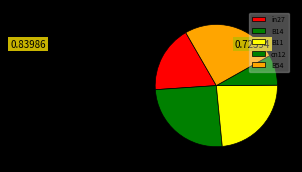

Which slice is the smallest?

cn12